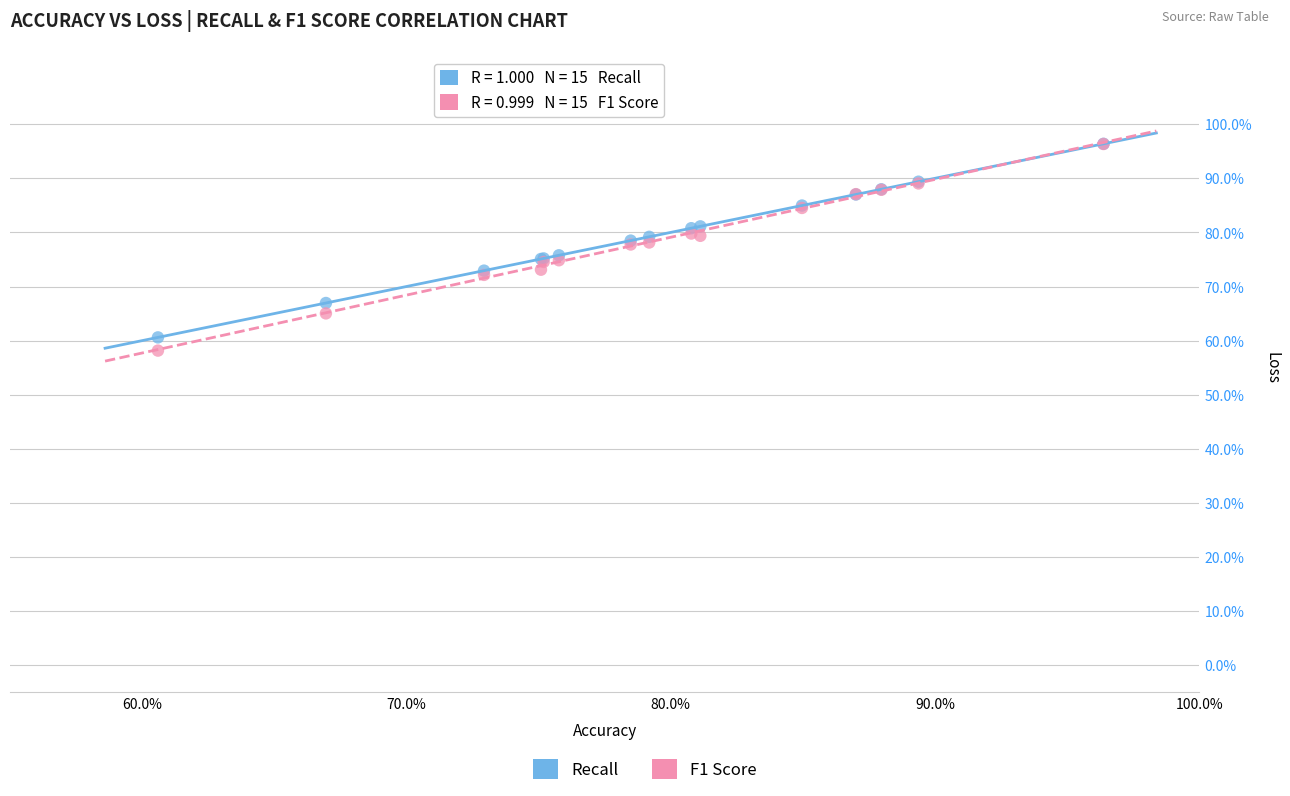

Which series has the widest spread of Y values?

F1 Score